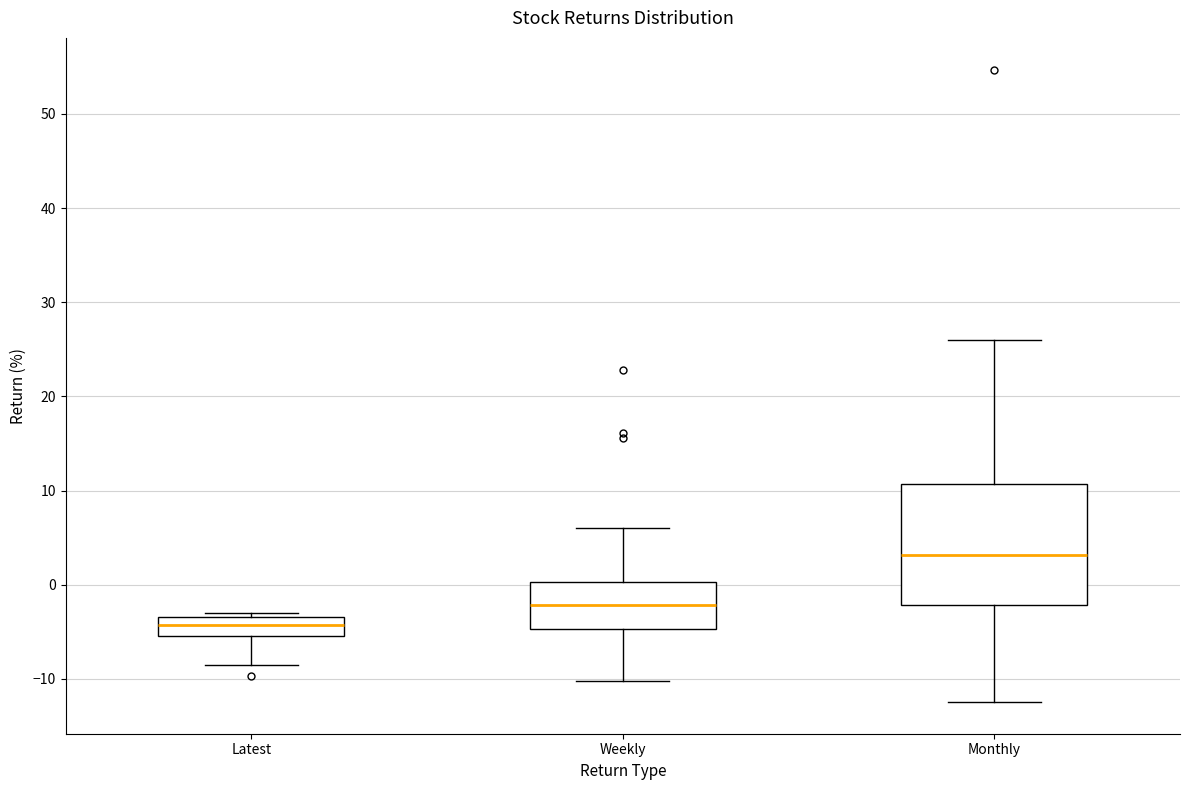

Where is the upper edge of the box for Weekly on the y-axis? The values are not printed on the chart, so give them approximately, as read against the axis.

0